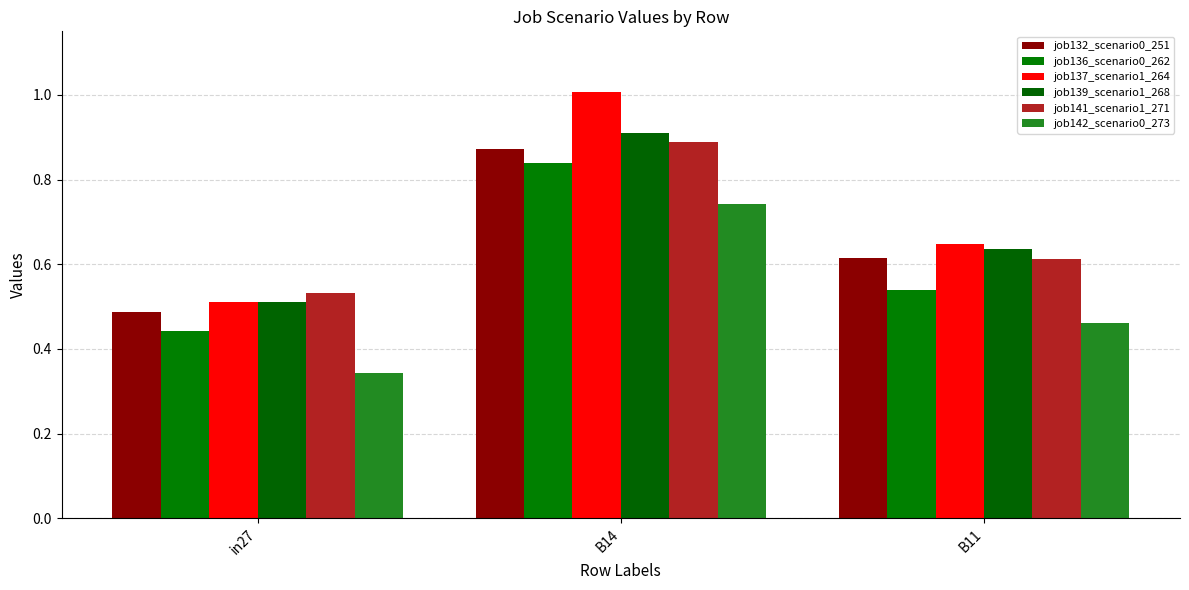

What is the sum of the job137_scenario1_264 values at in27 and B14?

1.5